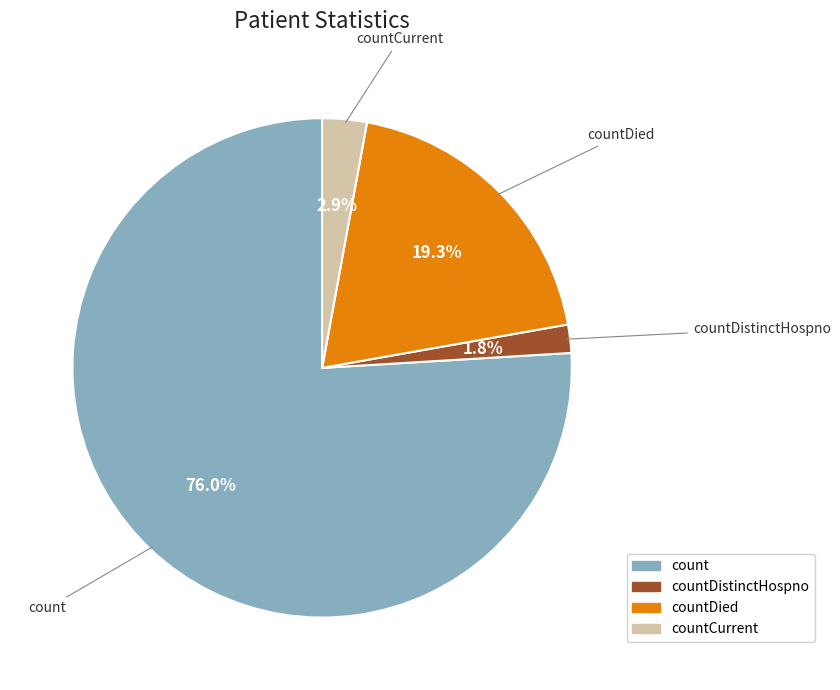

To the nearest percent, what is the difference between the largest and smallest slice percentages?

74%